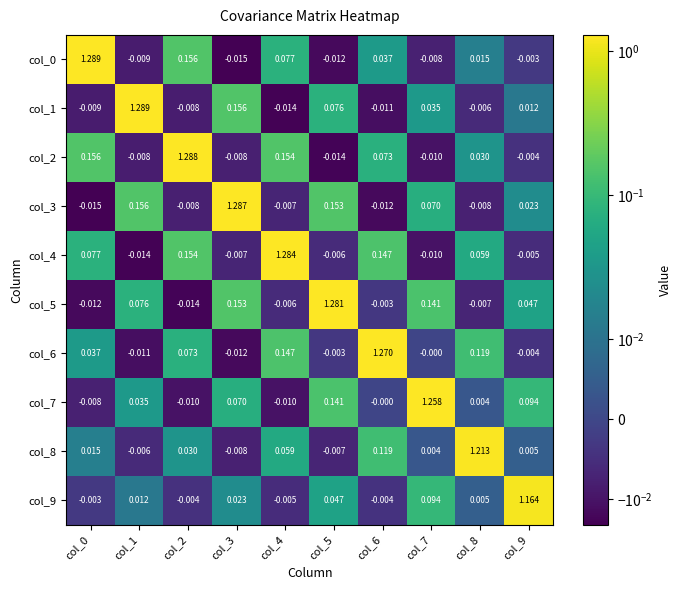

Is the value of col_0 at col_2 greater than the value of col_9 at col_5?

Yes